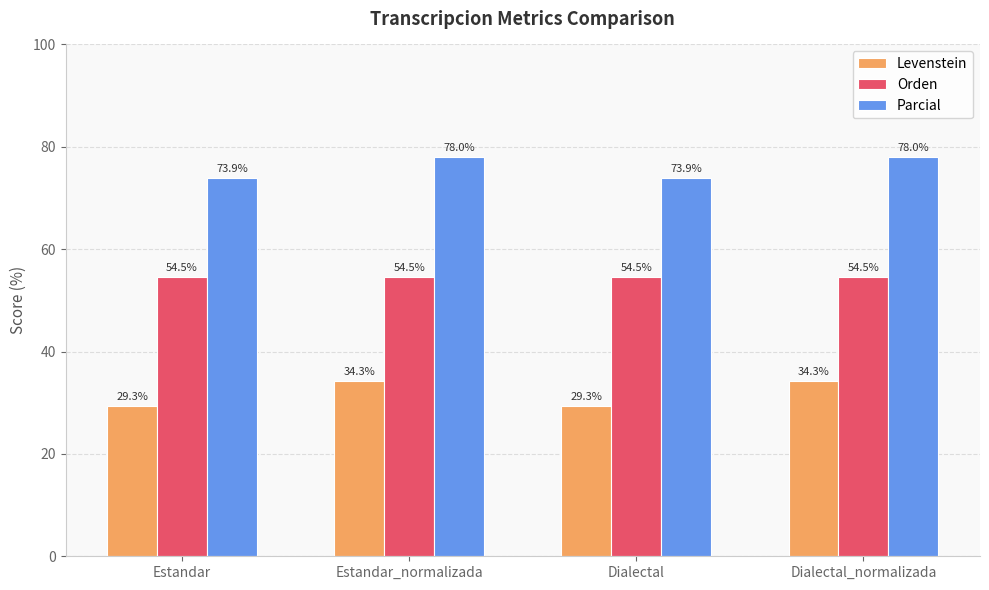

What is the lowest value of the Parcial series?

73.9